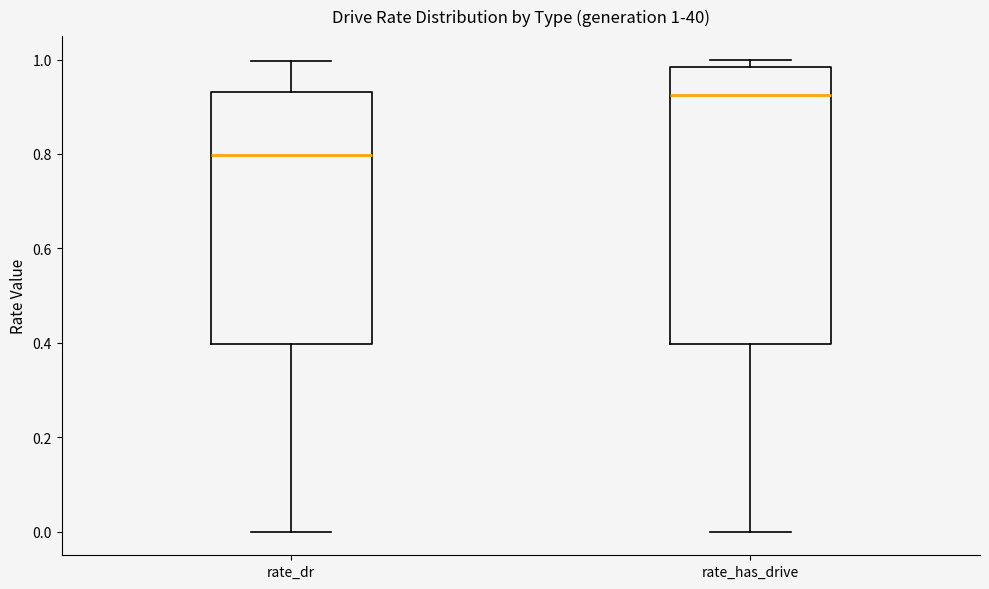

Which box is the tallest, from its lower edge to its upper edge?

rate_has_drive